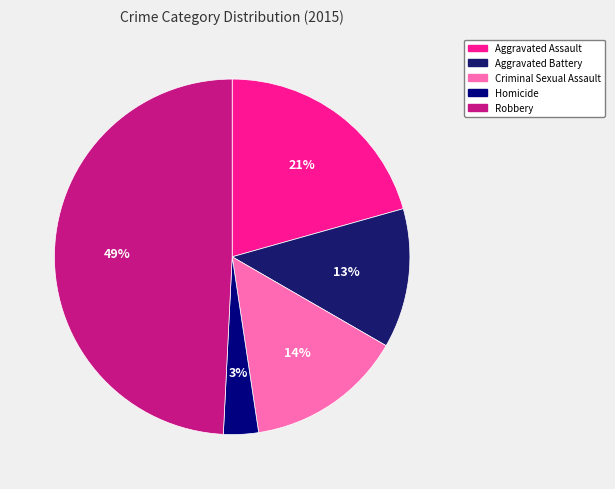

What percentage is the Robbery slice, to the nearest percent?

49%